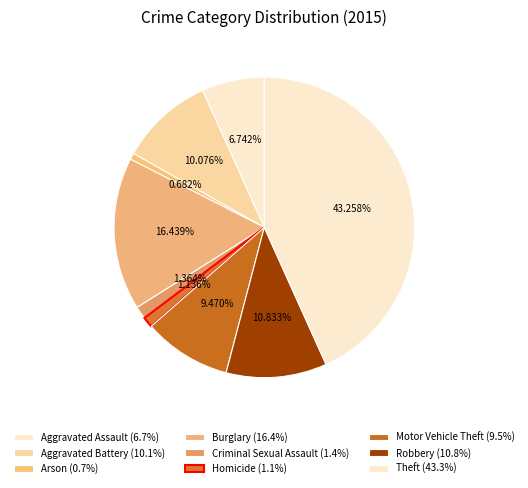

How many slices are in this pie chart?

9